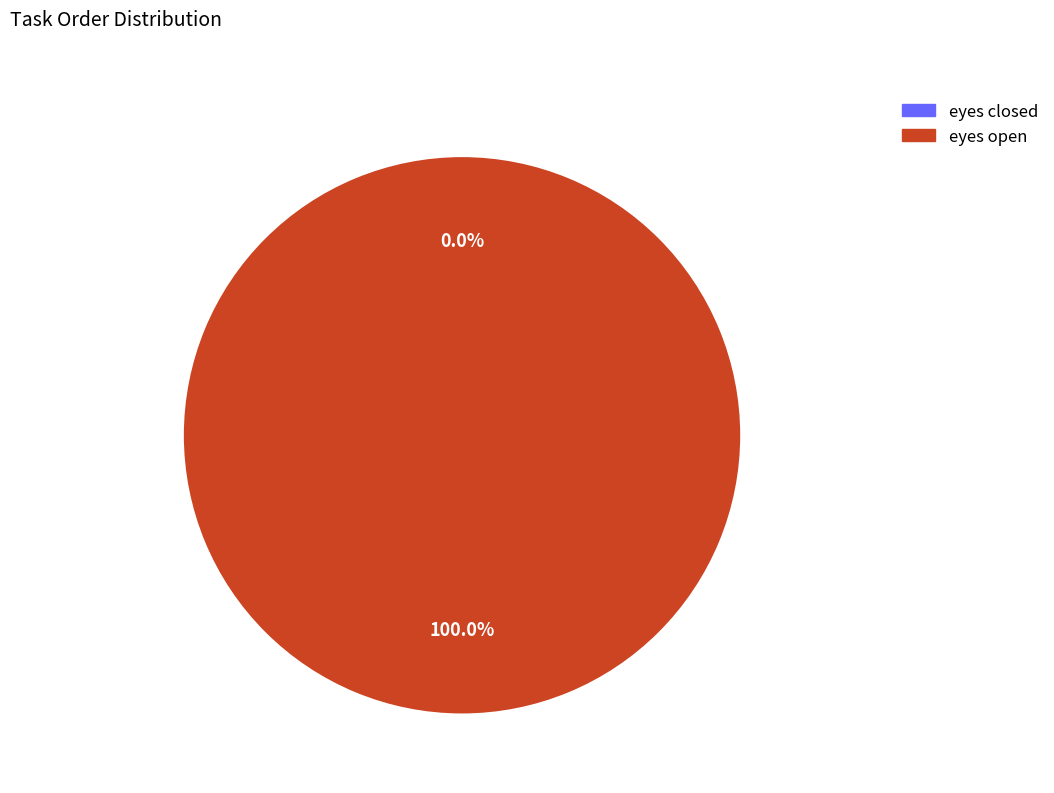

Does eyes open represent more than half of the total?

Yes